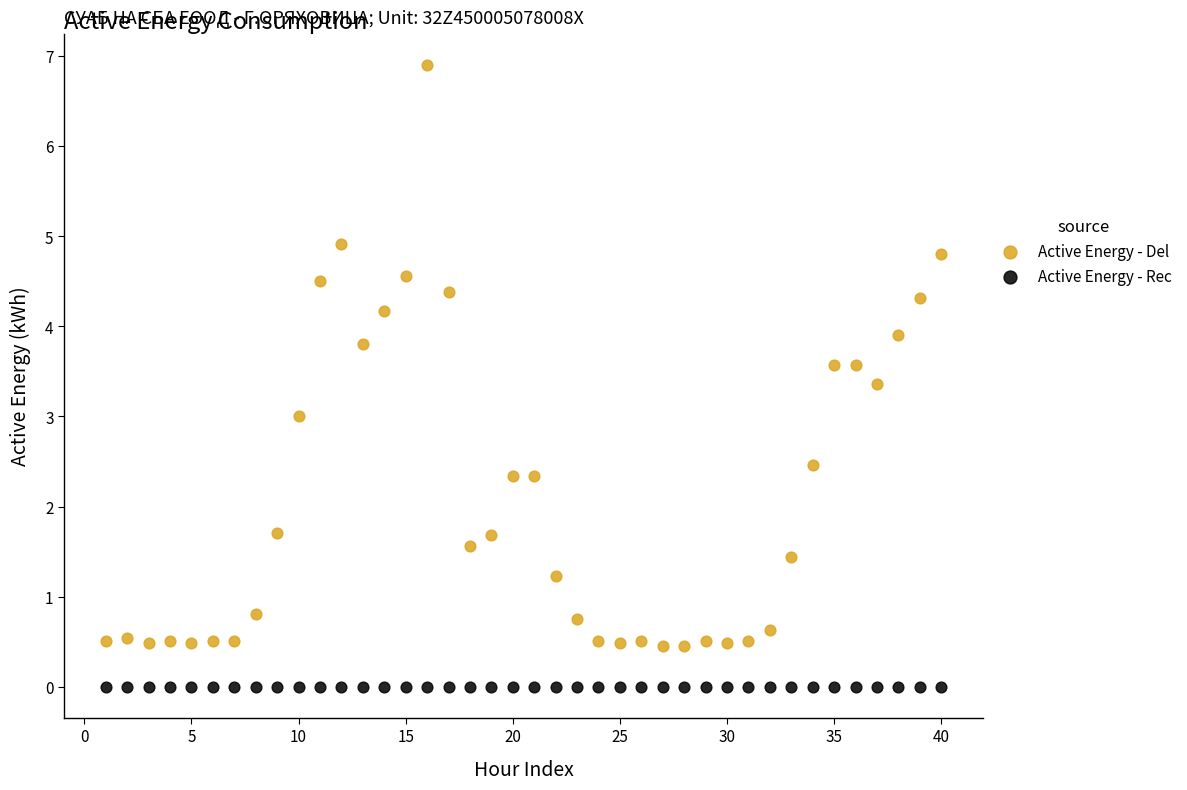

Which series contains the lowest Y value?

Active Energy - Rec